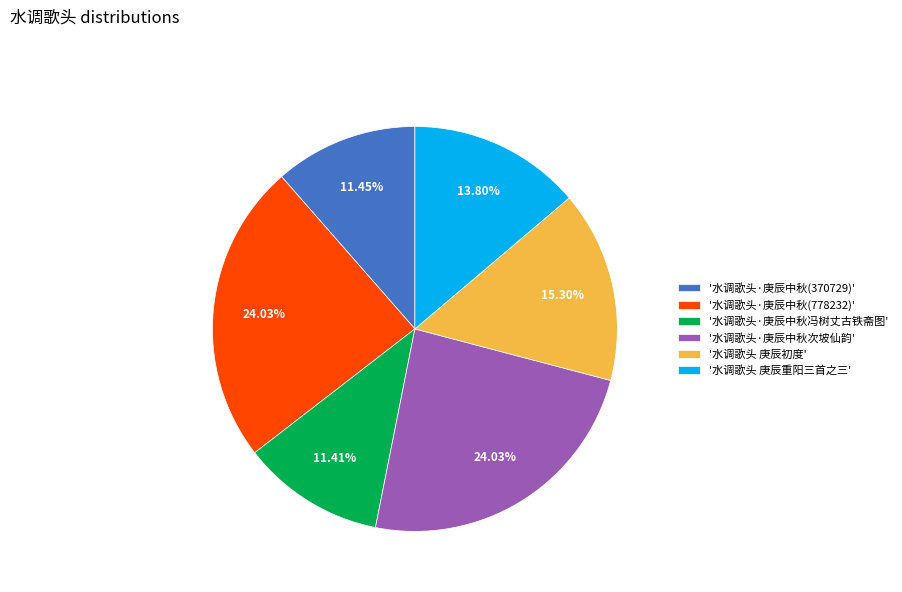

What is the ratio of the value at '水调歌头·庚辰中秋冯树丈古铁斋图' to the value at '水调歌头·庚辰中秋(370729)'?

1.0